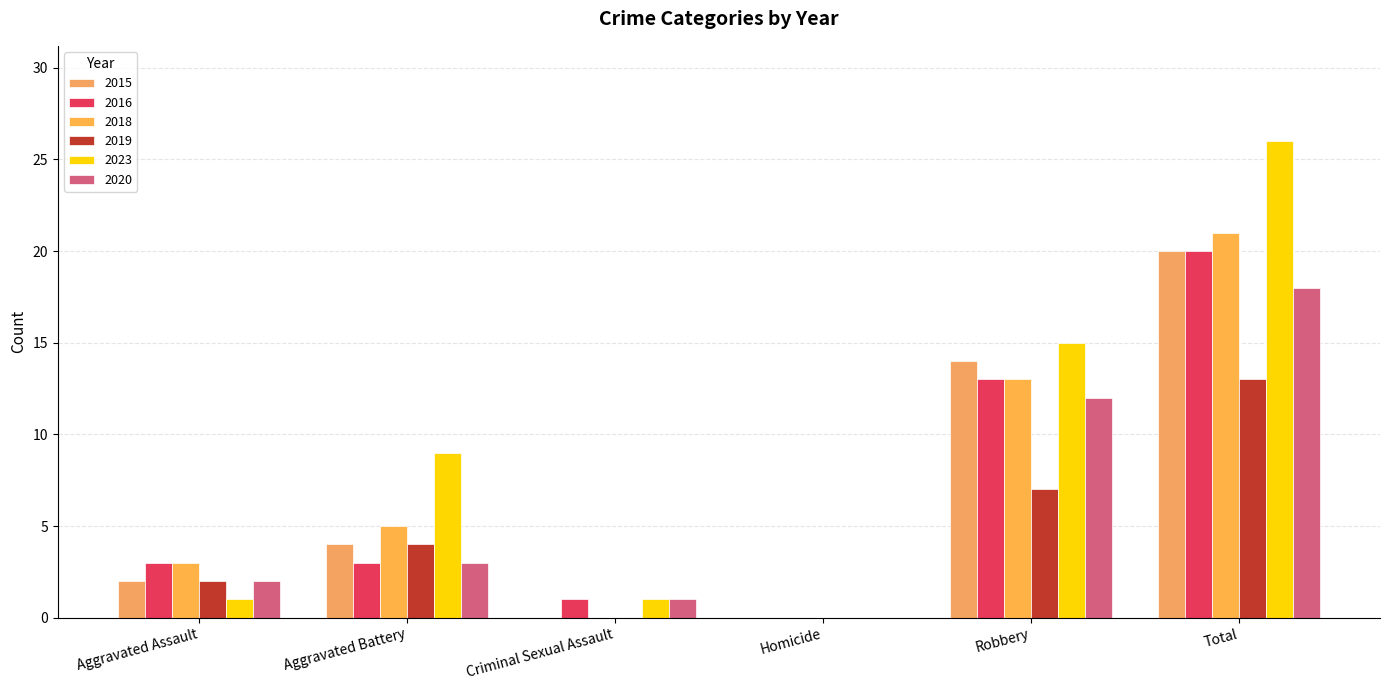

Where is 2023 nearest to the value 13?

Robbery